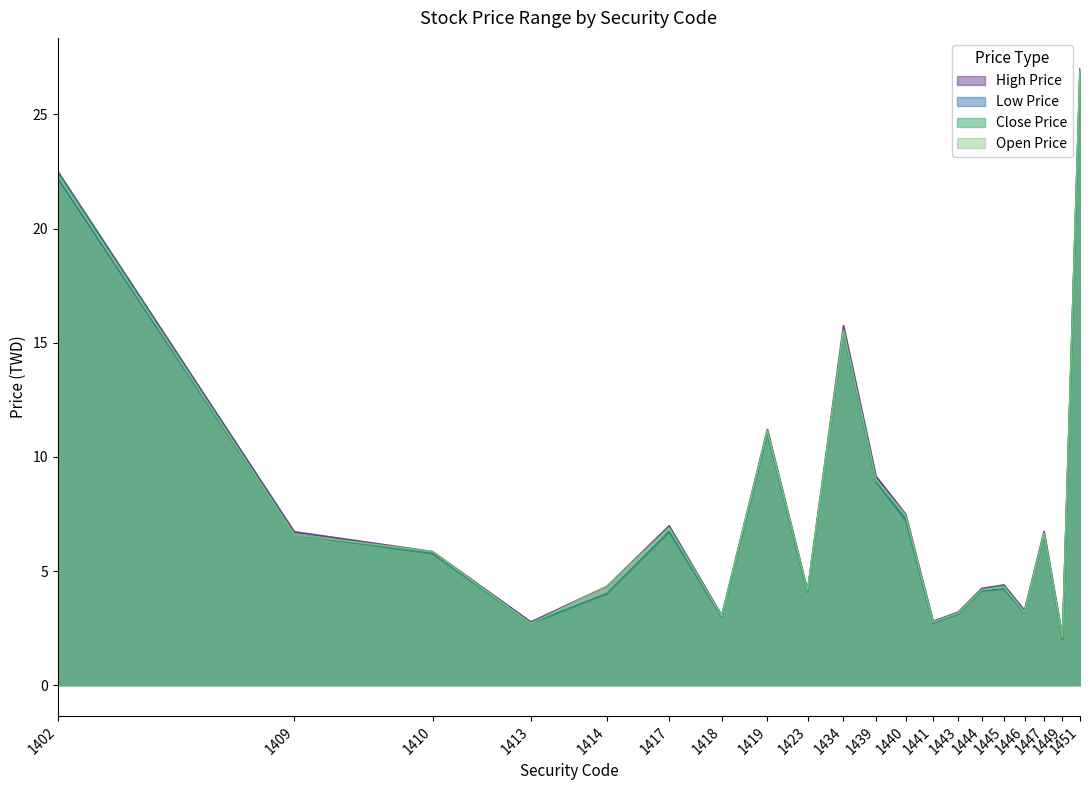

Is it true that Low Price equals 3.2 at 1446?

True